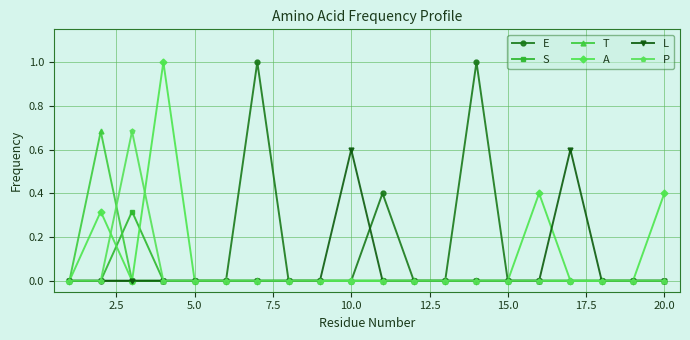

What is the greatest value displayed?

1.0